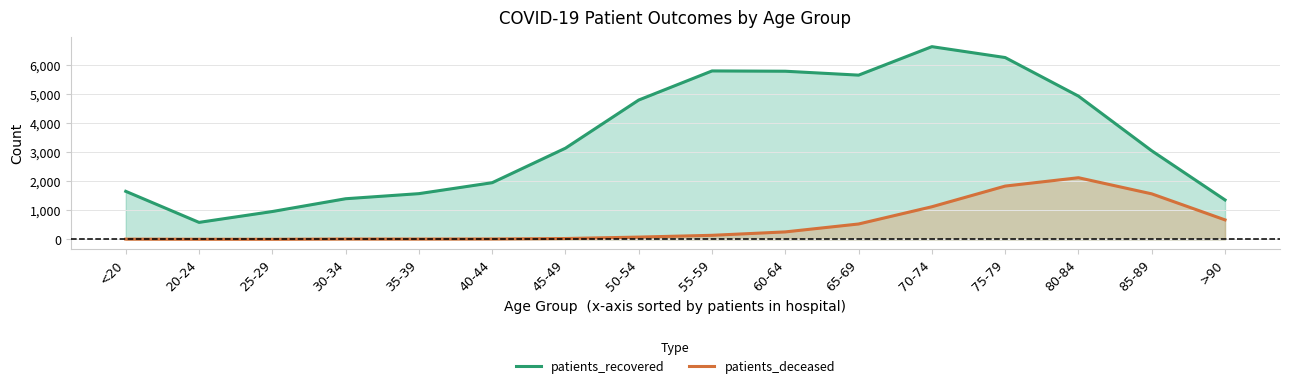

What is the approximate value of patients_deceased at 45-49, to the nearest 10?

30